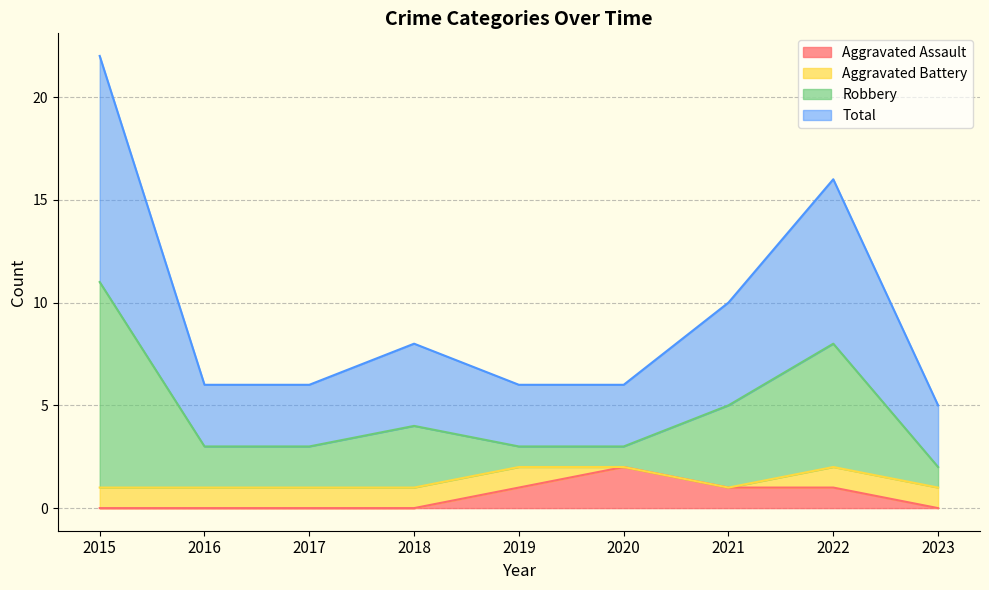

True or false: Aggravated Assault has a value of 0 at 2018.

True